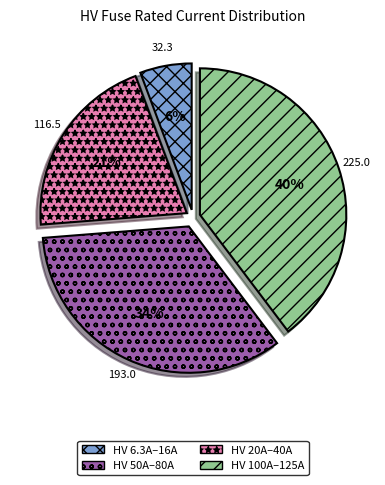

To the nearest percent, what is the difference between the largest and smallest slice percentages?

34%